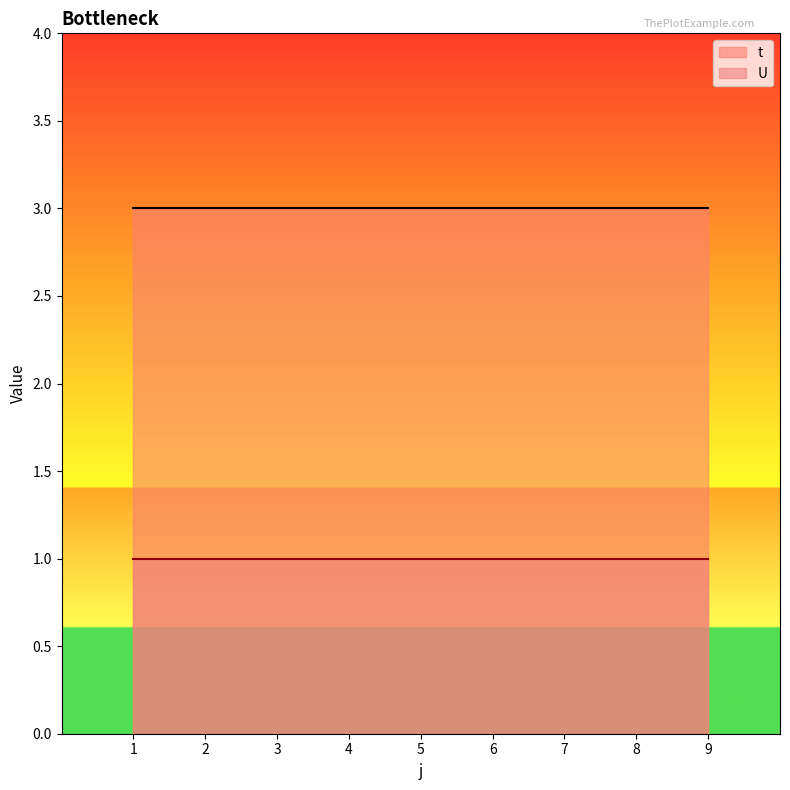

How many lines are shown in the chart?

2